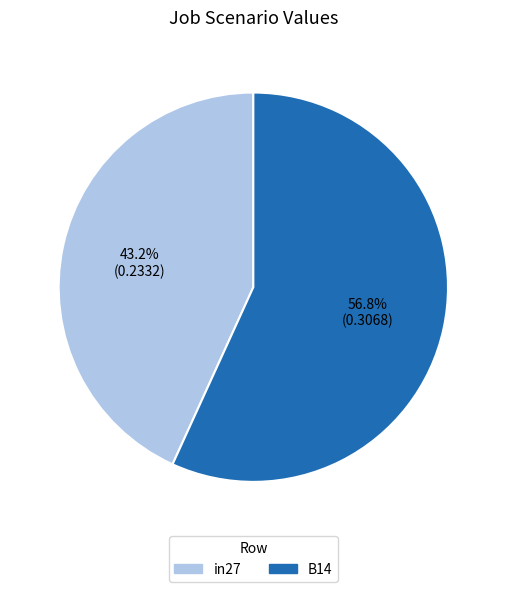

Is there any slice that represents more than half of the pie?

Yes